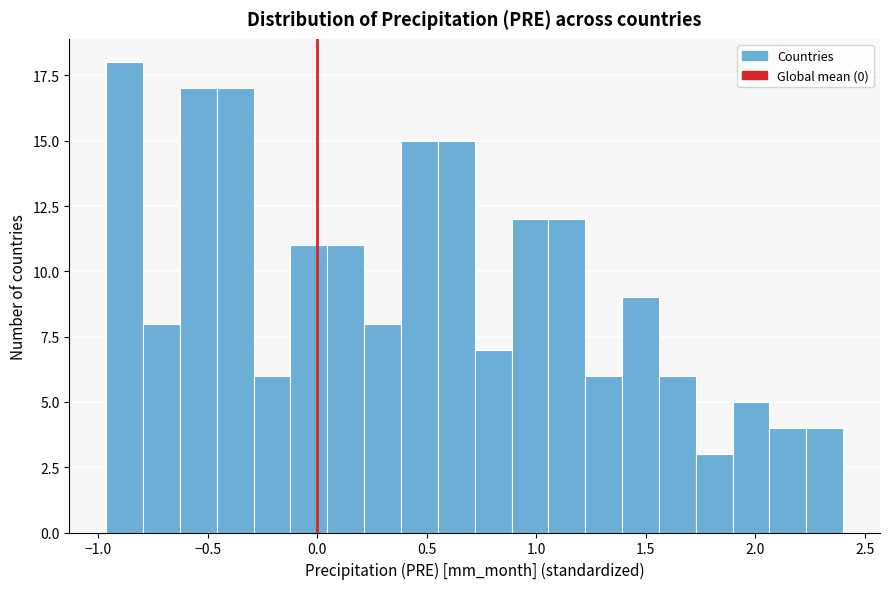

Around what value on the x-axis is the tallest bar? Give the approximate position of its centre, as read against the axis.

-0.90